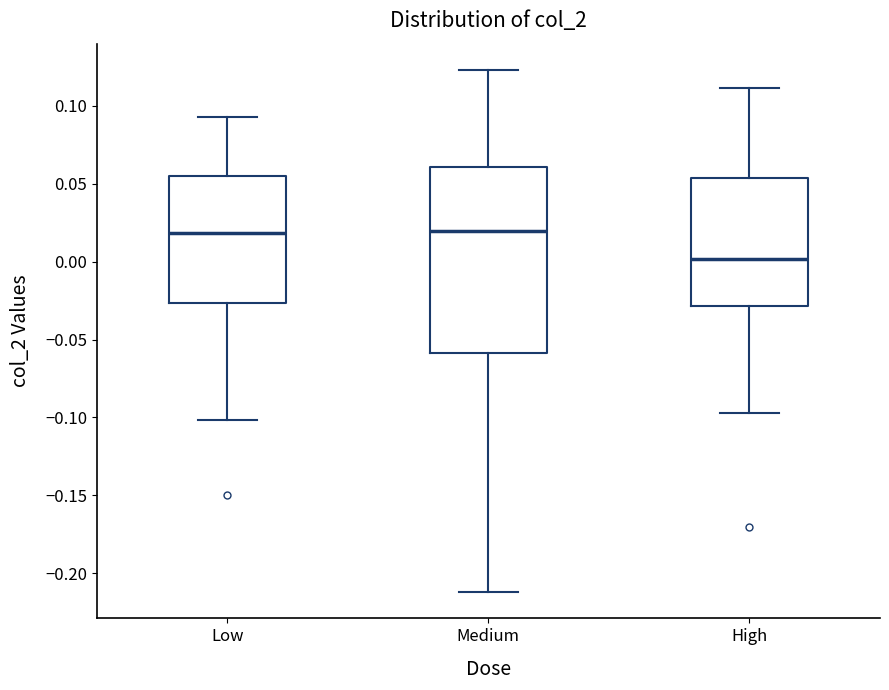

Comparing the boxes themselves (not the whiskers), which one is the tallest?

Medium